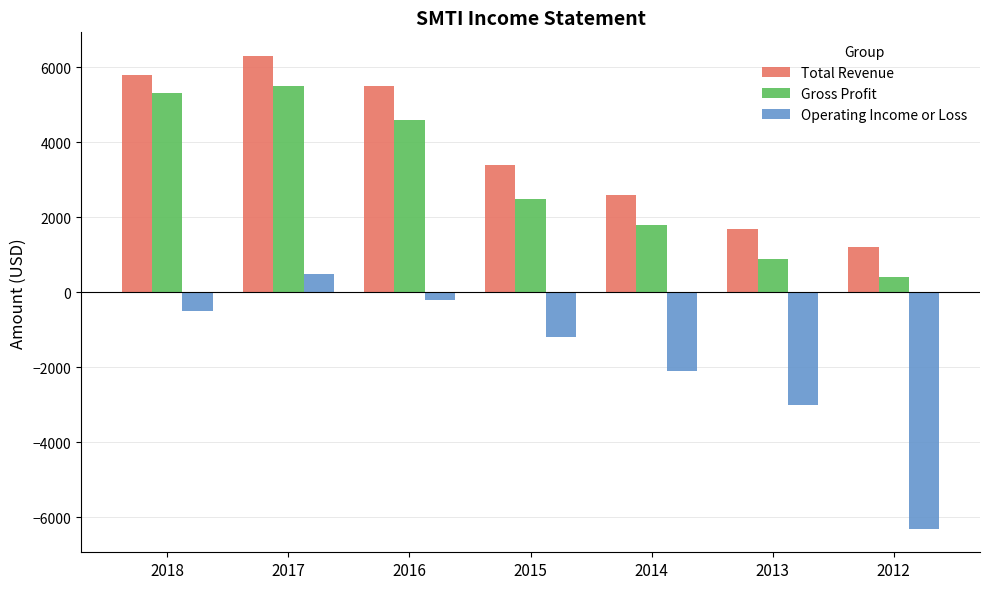

Which series has the largest range (max minus min)?

Operating Income or Loss